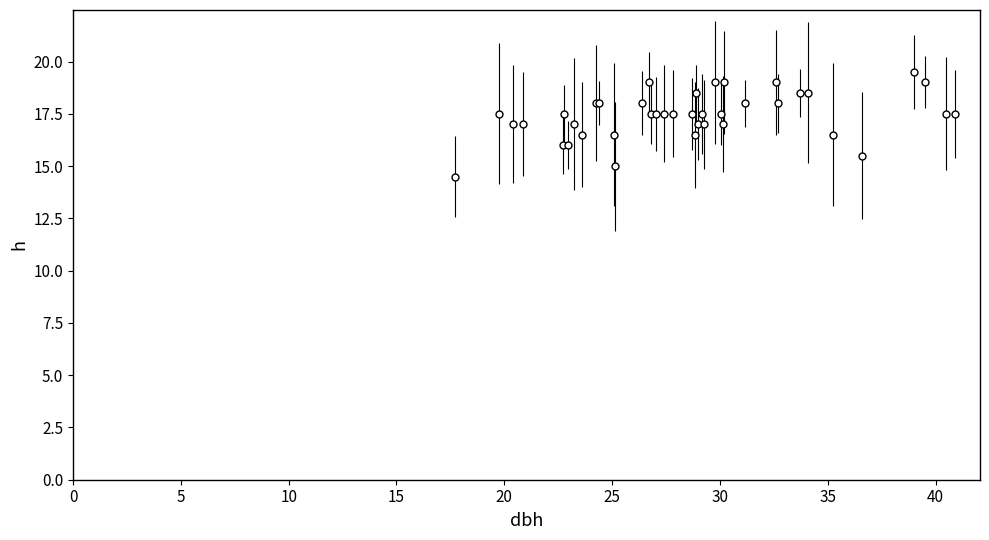

What is the maximum value shown in the chart?

19.5